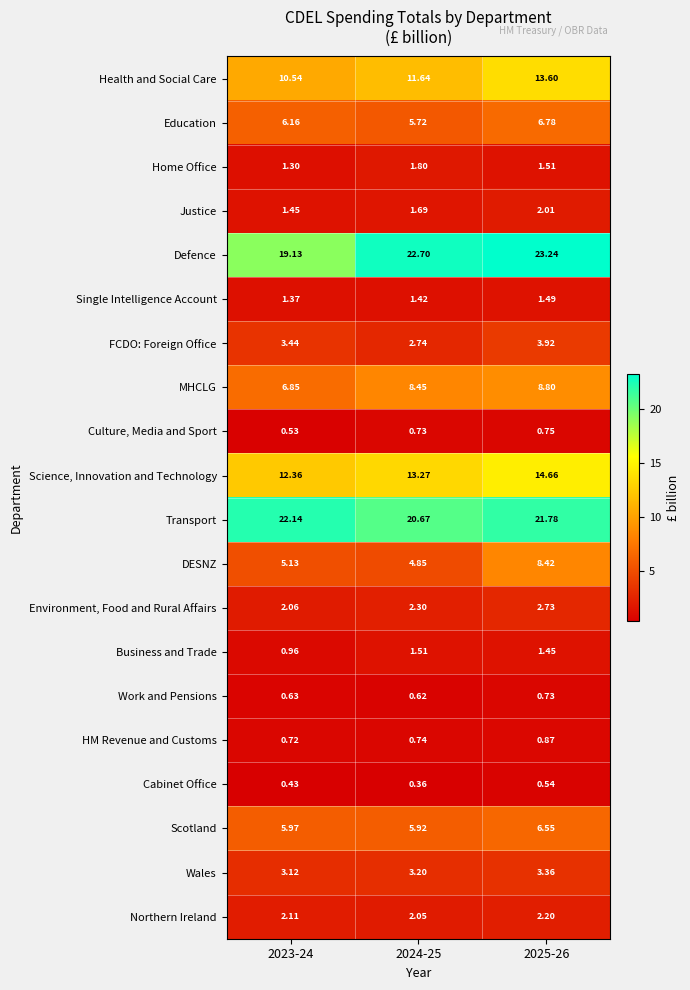

List the series in order of their peak value, lowest first.

Cabinet Office, Work and Pensions, Culture, Media and Sport, HM Revenue and Customs, Single Intelligence Account, Business and Trade, Home Office, Justice, Northern Ireland, Environment, Food and Rural Affairs, Wales, FCDO: Foreign Office, Scotland, Education, DESNZ, MHCLG, Health and Social Care, Science, Innovation and Technology, Transport, Defence